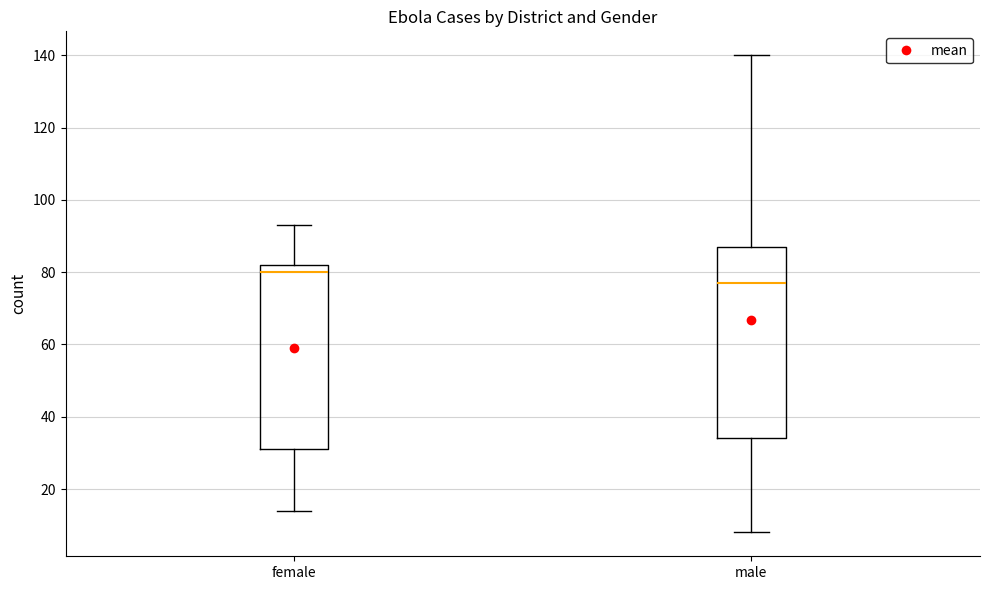

Which box is the tallest, from its lower edge to its upper edge?

male